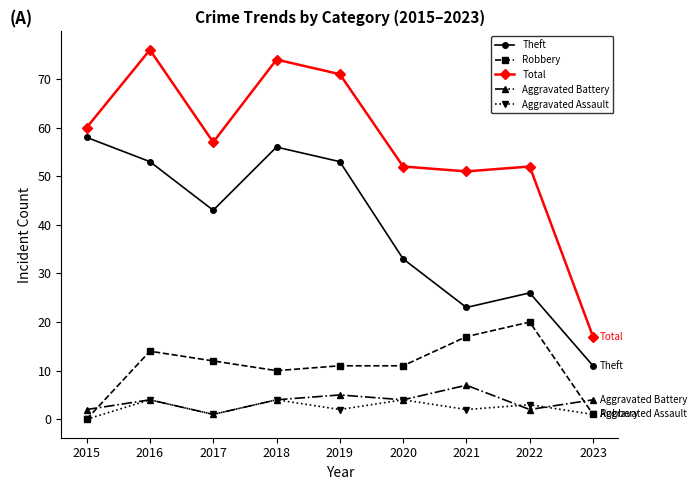

Which series has the largest total across all categories?

Total